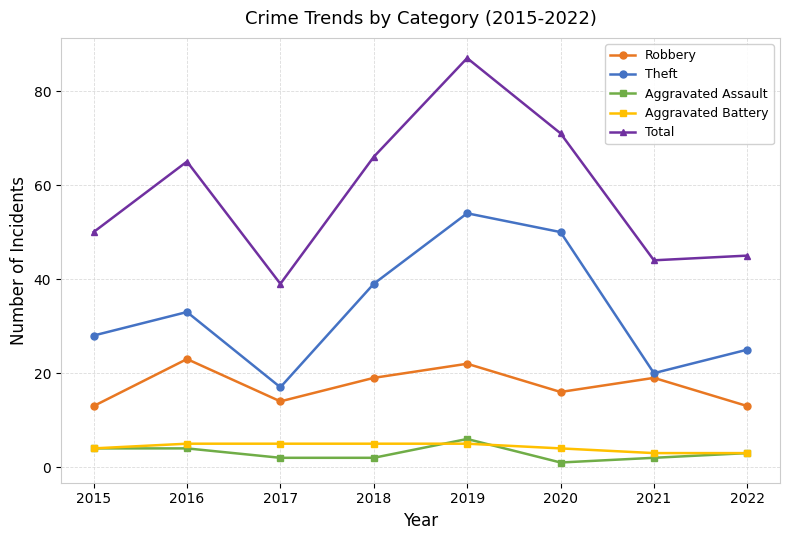

Reading left to right, extract all data points from this chart.

Robbery: 2015=13	2016=23	2017=14	2018=19	2019=22	2020=16	2021=19	2022=13
Theft: 2015=28	2016=33	2017=17	2018=39	2019=54	2020=50	2021=20	2022=25
Aggravated Assault: 2015=4	2016=4	2017=2	2018=2	2019=6	2020=1	2021=2	2022=3
Aggravated Battery: 2015=4	2016=5	2017=5	2018=5	2019=5	2020=4	2021=3	2022=3
Total: 2015=50	2016=65	2017=39	2018=66	2019=87	2020=71	2021=44	2022=45